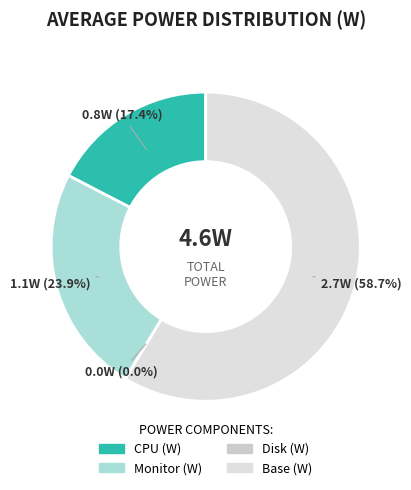

Which slice is the largest?

Base (W)